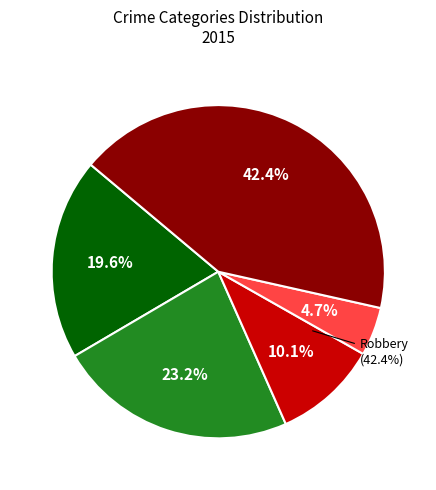

Which category has the biggest portion of the pie?

Robbery